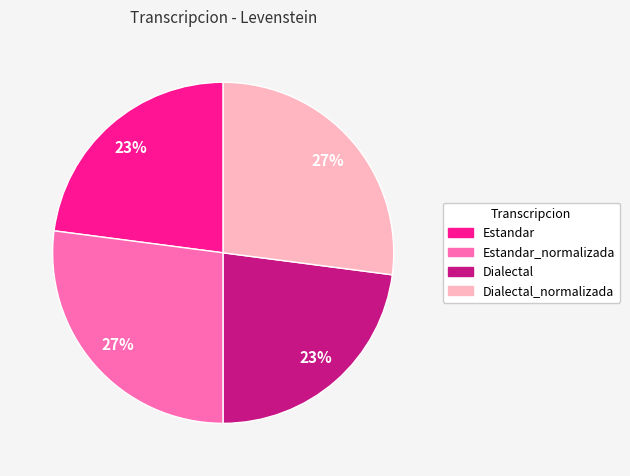

What is the ratio of the value at Dialectal to the value at Estandar?

1.0